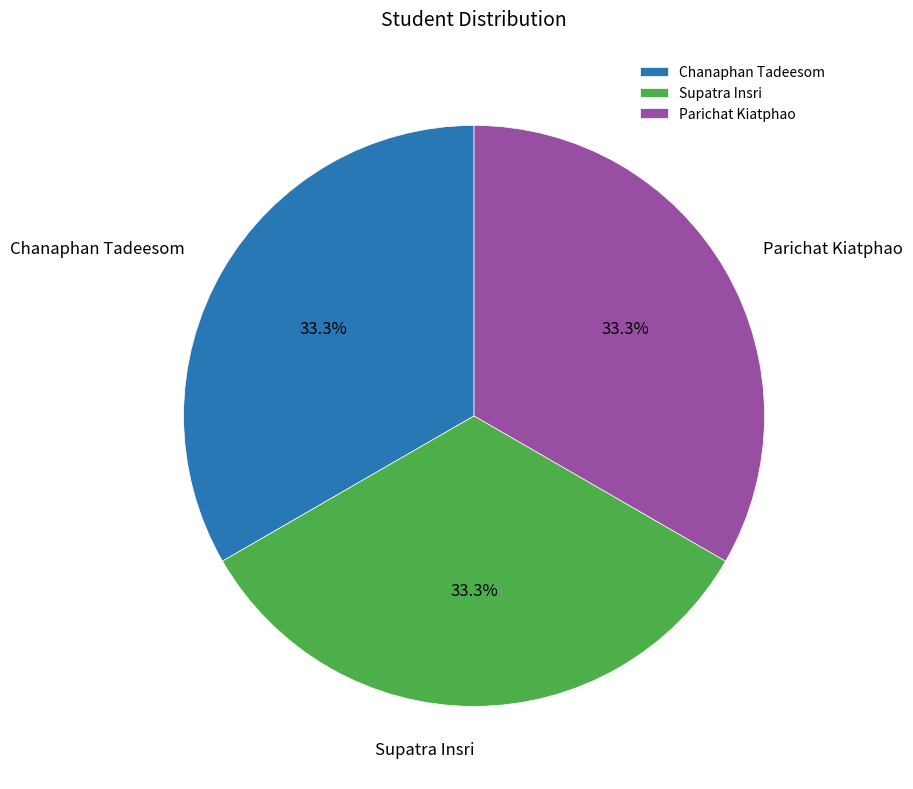

What is the ratio of the value at Supatra Insri to the value at Chanaphan Tadeesom?

1.0